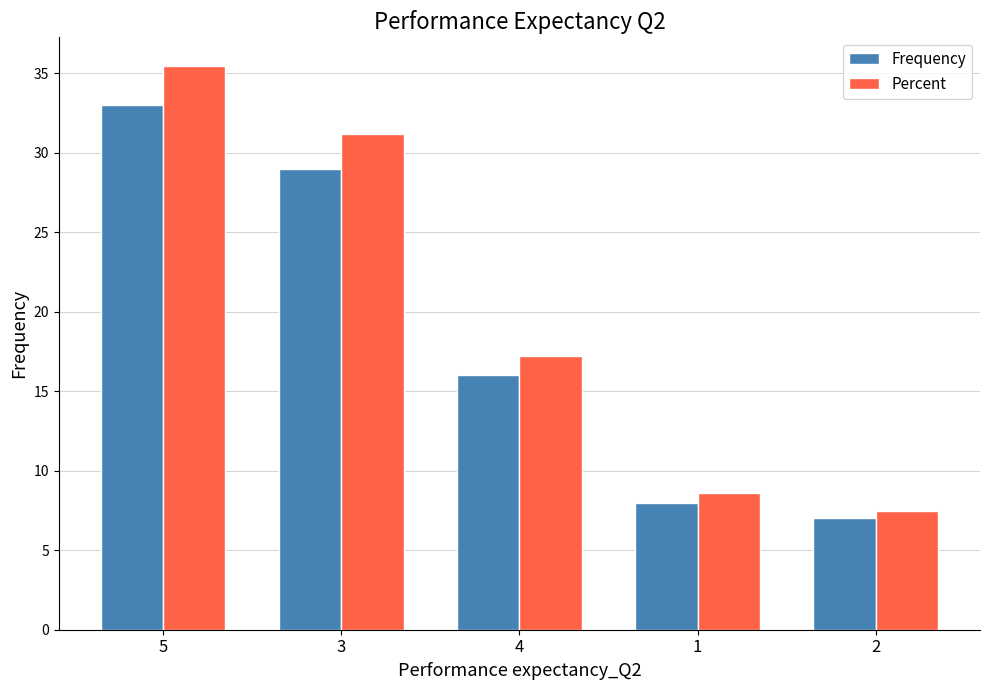

What is the sum of the Percent values at 5 and 2?

43.0